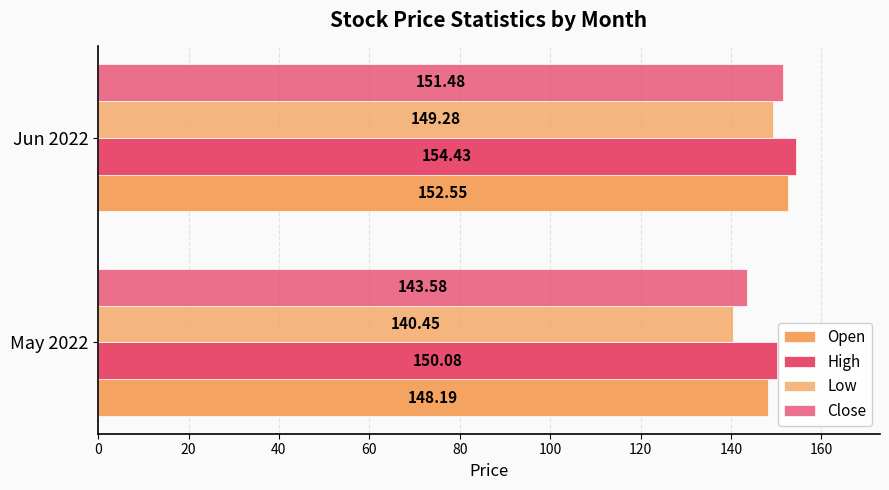

Which series has the widest spread of values?

Low